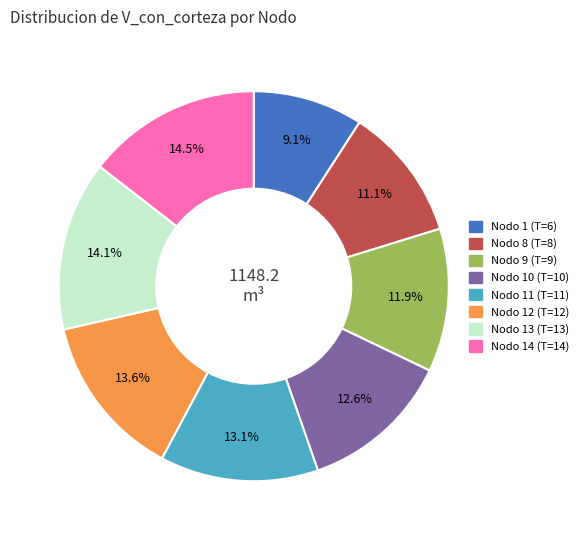

What is the total percentage of Nodo 8 (T=8) and Nodo 11 (T=11)?

24.2%